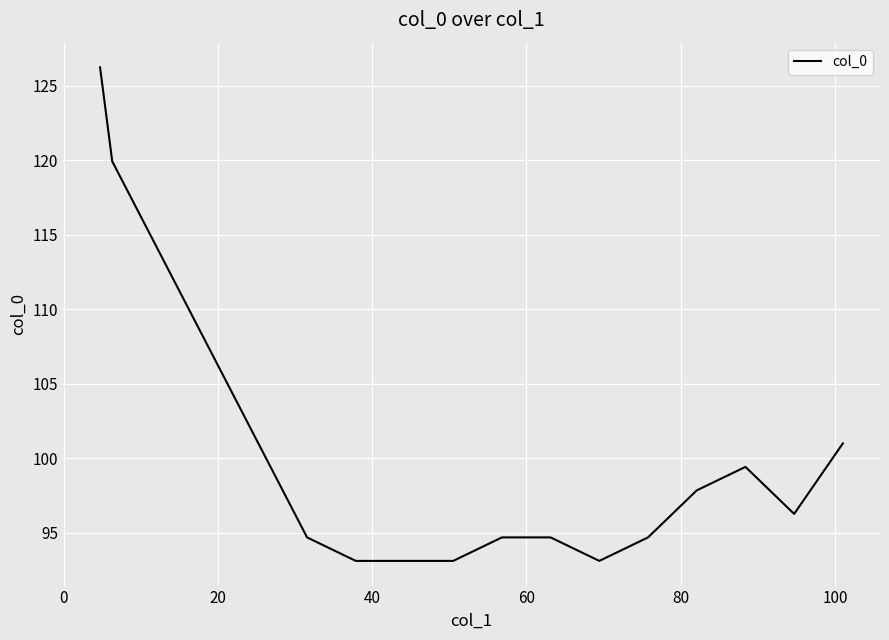

What is the minimum value shown in the chart?

93.1